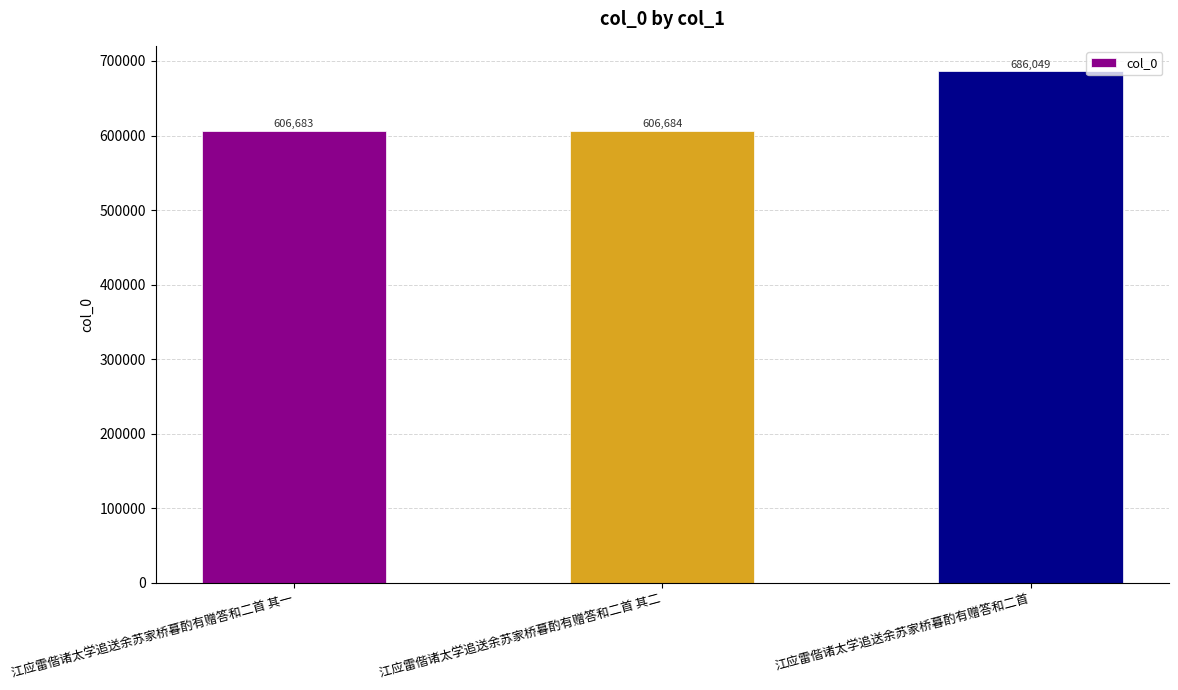

How many data points does each series have?

3